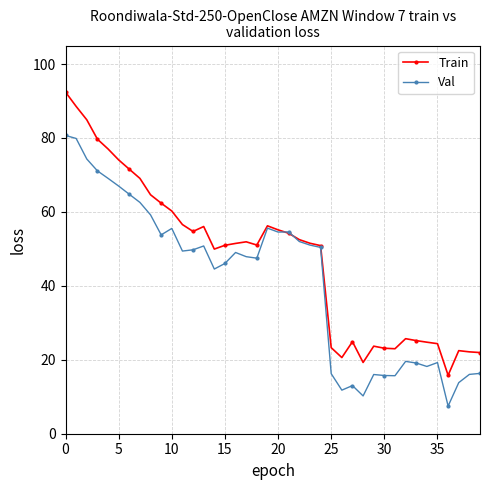

Rank the series by their average value, from highest to lowest.

Train, Val